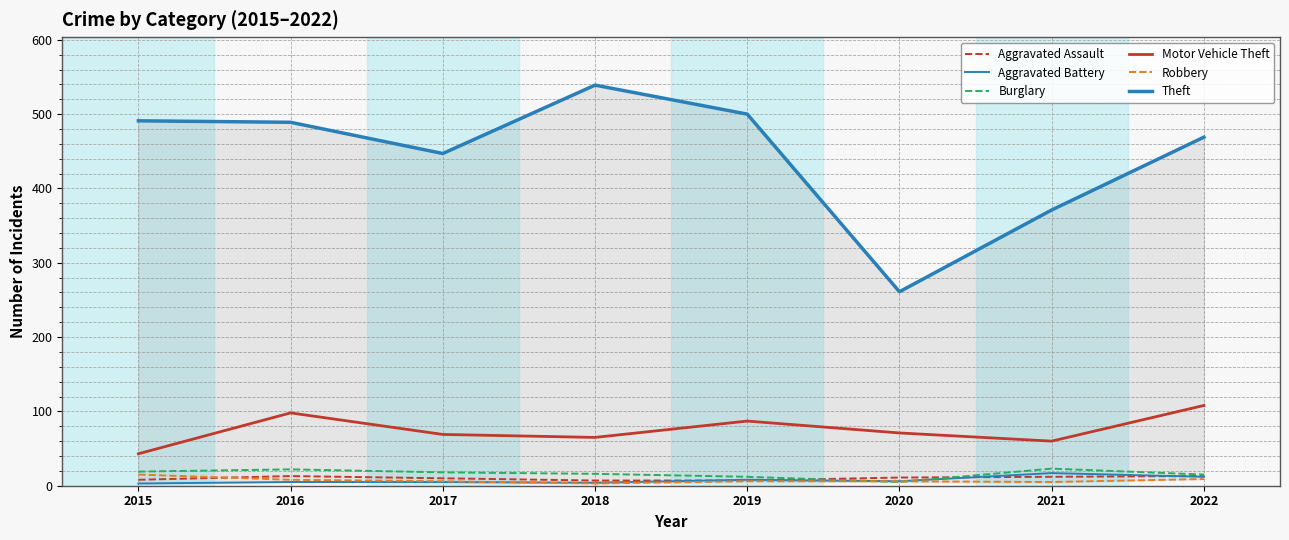

Read the Motor Vehicle Theft value at 2020, to the nearest 10.

70